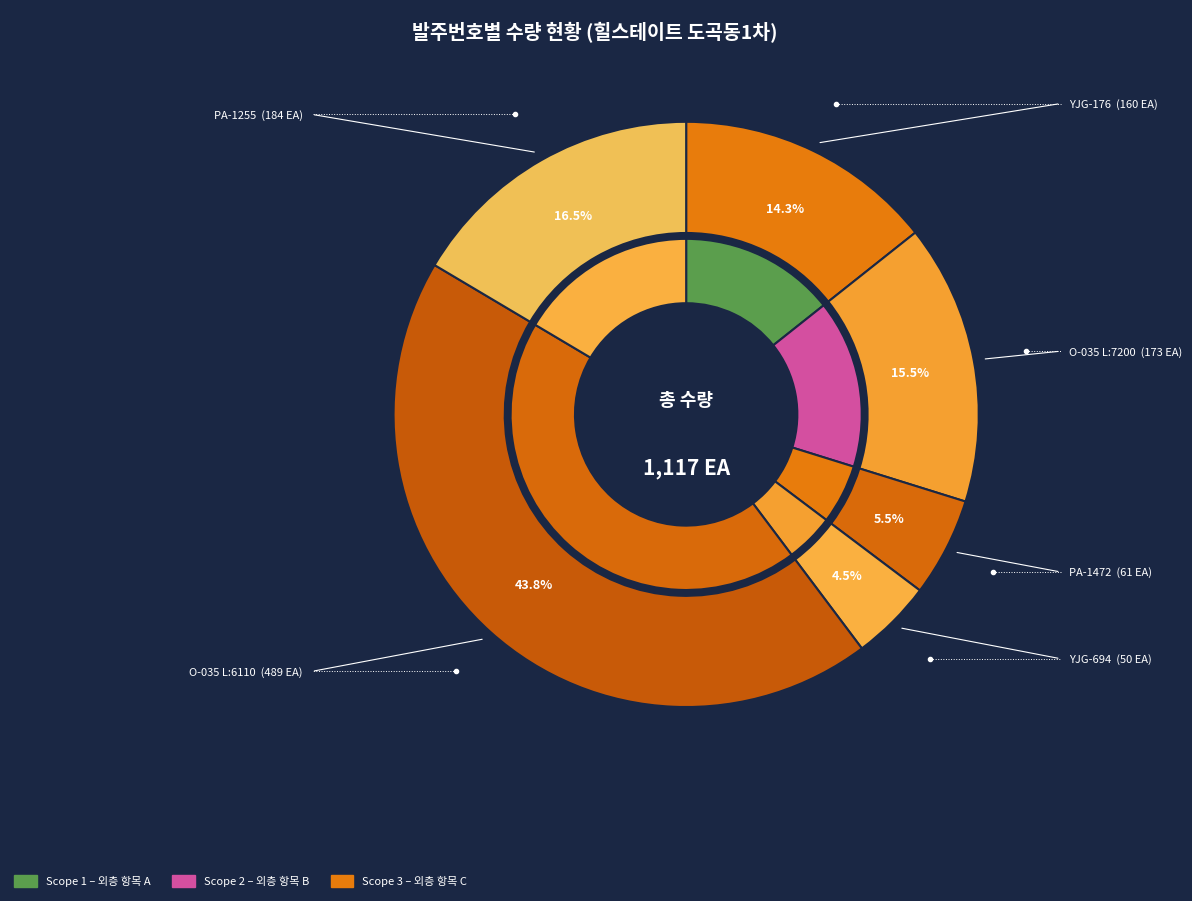

To the nearest percent, what is the difference between the largest and smallest slice percentages?

39%